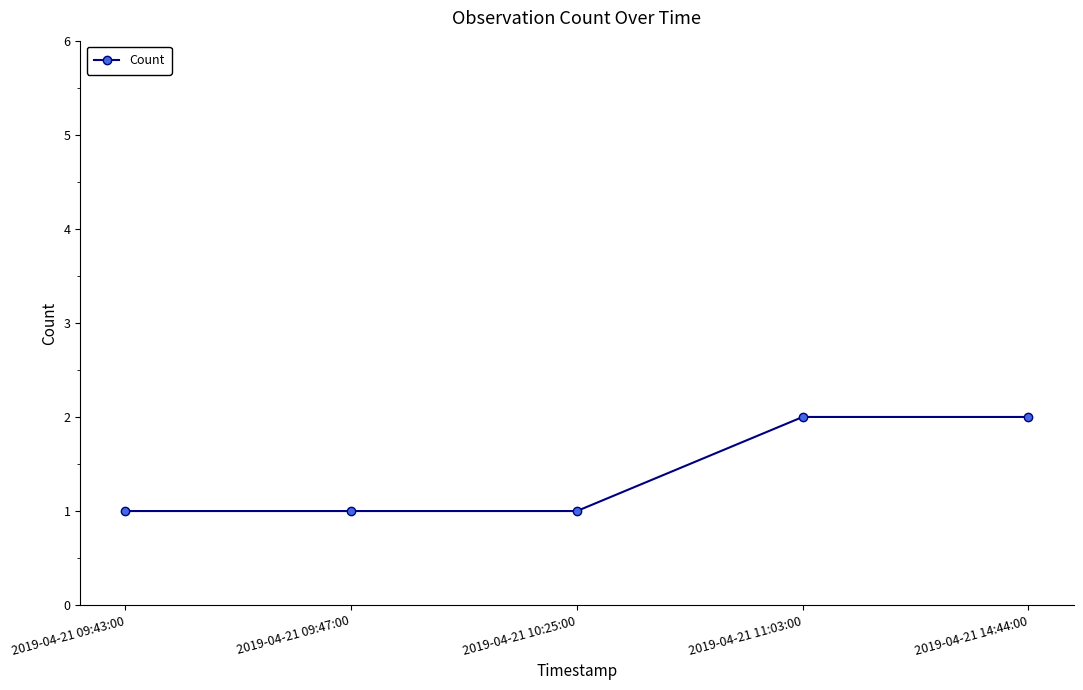

The value at 2019-04-21 10:25:00 is 1. True or false?

True